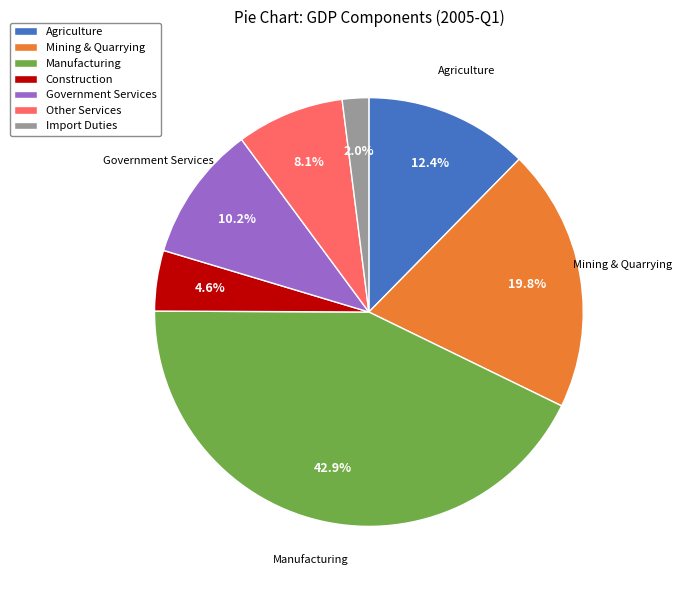

Which category has the smallest portion of the pie?

Import Duties